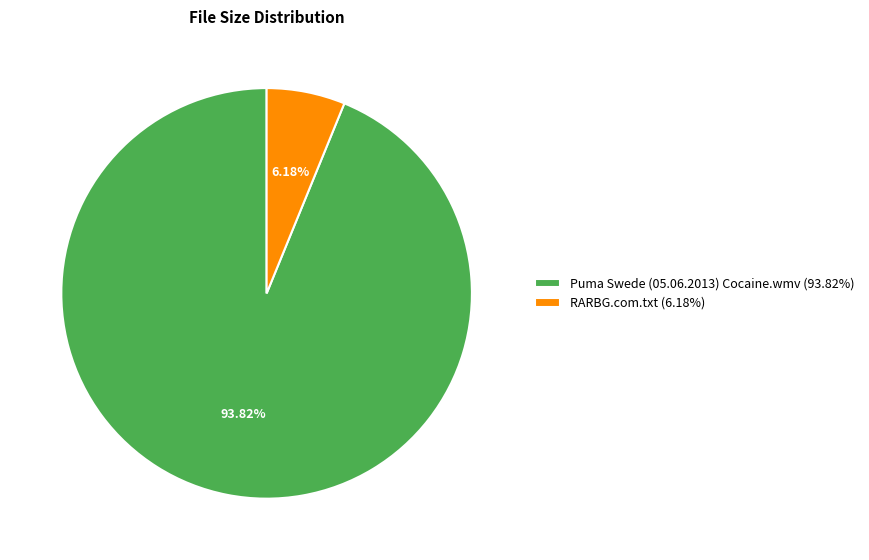

Is there any slice that represents more than half of the pie?

Yes